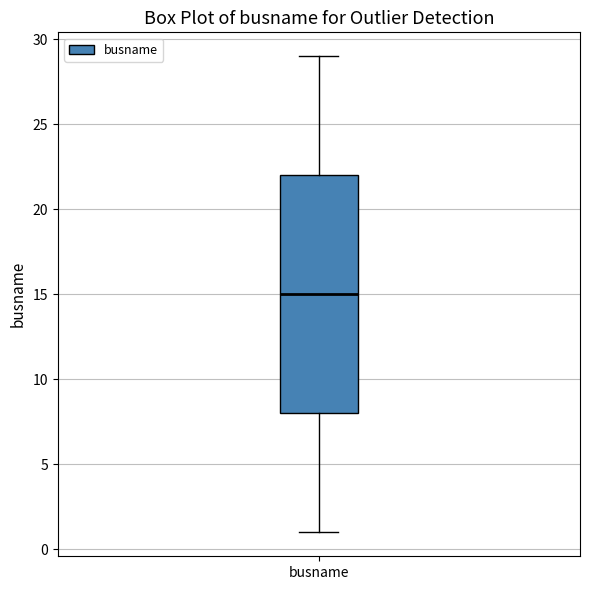

Read this box plot against the y-axis: the position of the median line, the range covered by the box, and the ends of both whiskers. The values are not printed on the chart, so give them approximately, as read against the axis.

median 15, box 8 to 22, whiskers 1 to 29